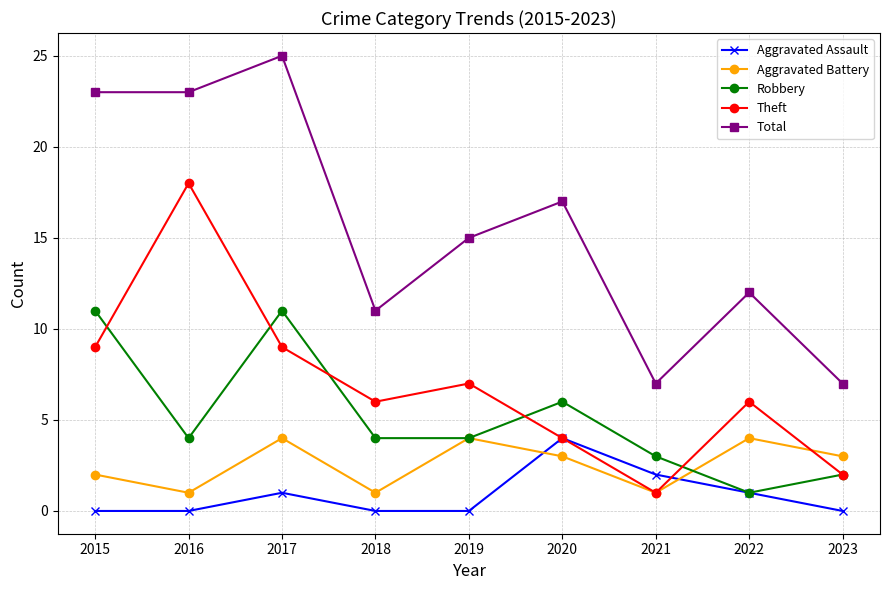

Is the value of Aggravated Battery at 2019 greater than the value of Total at 2018?

No